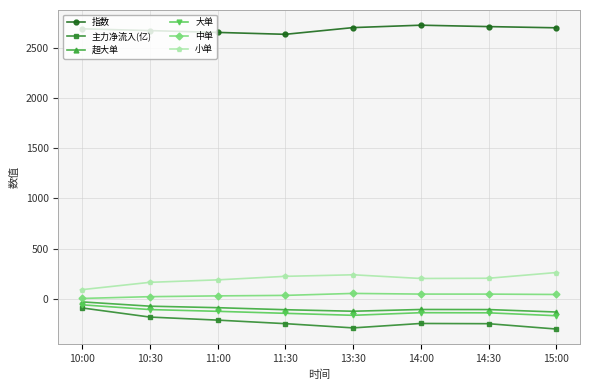

How many data points in 小单 are above 203?

4